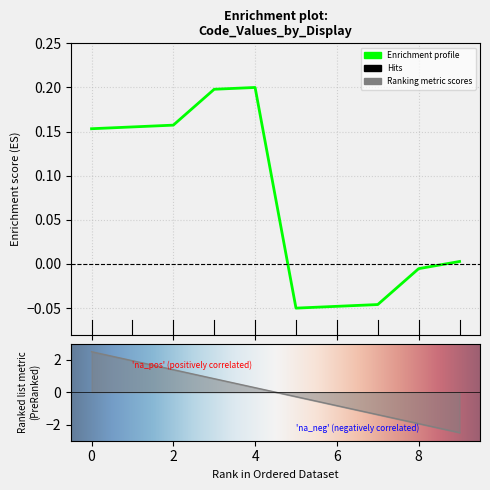

What is the sum of all values?

0.7